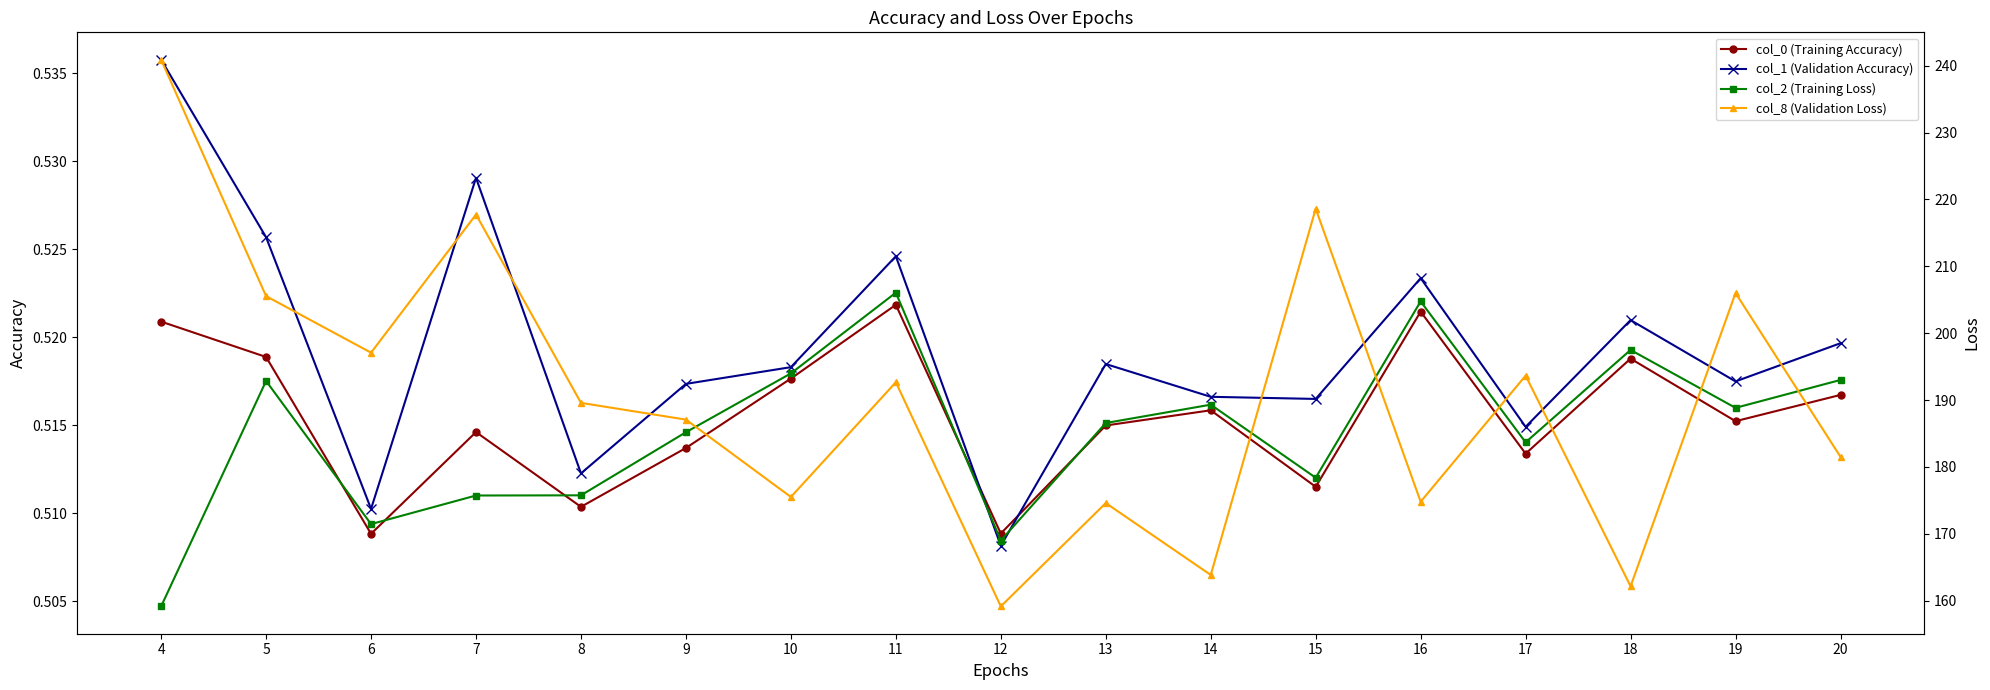

True or false: col_1 (Validation Accuracy) has more than 2 points higher than both neighbors.

True